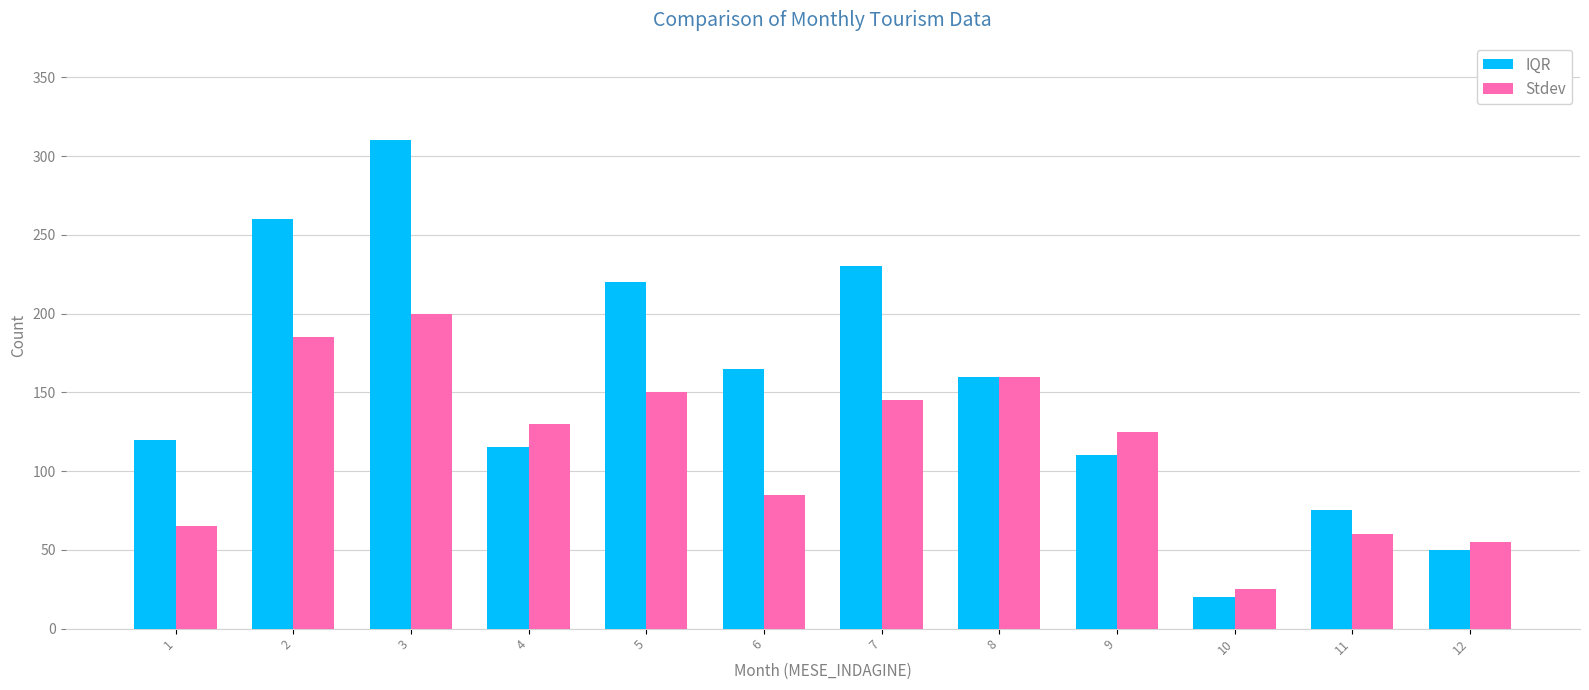

Reading right to left, transcribe all the data shown in this chart.

IQR: 50	75	20	110	160	230	165	220	115	310	260	120
Stdev: 55	60	25	125	160	145	85	150	130	200	185	65